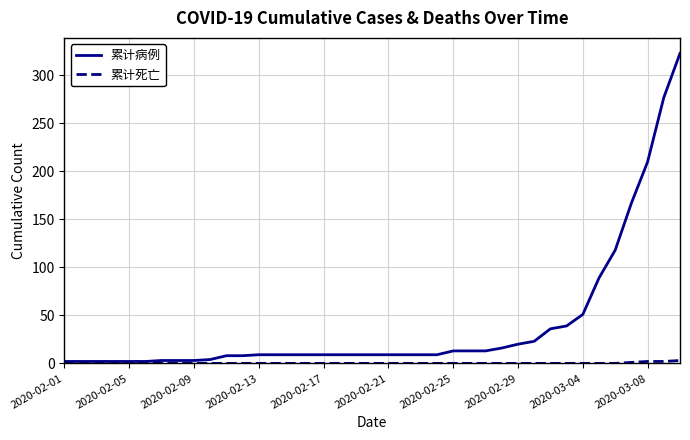

Which series has the largest total across all categories?

累计病例